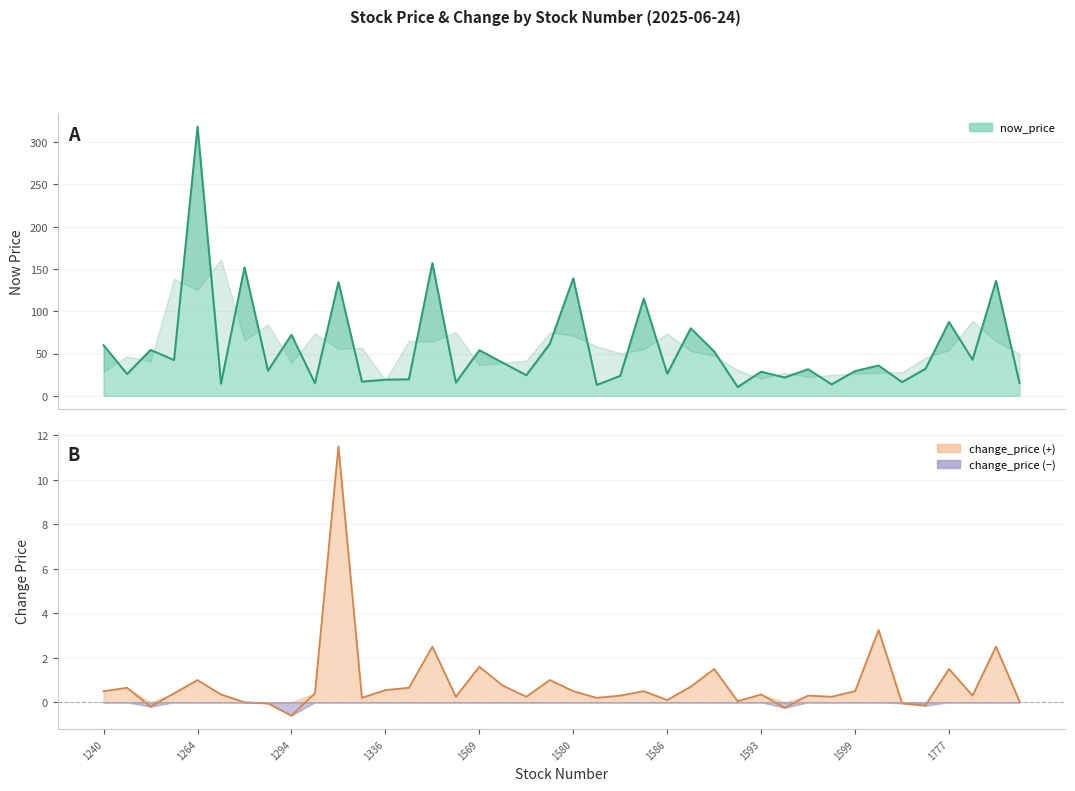

How many data points does each series have?

40